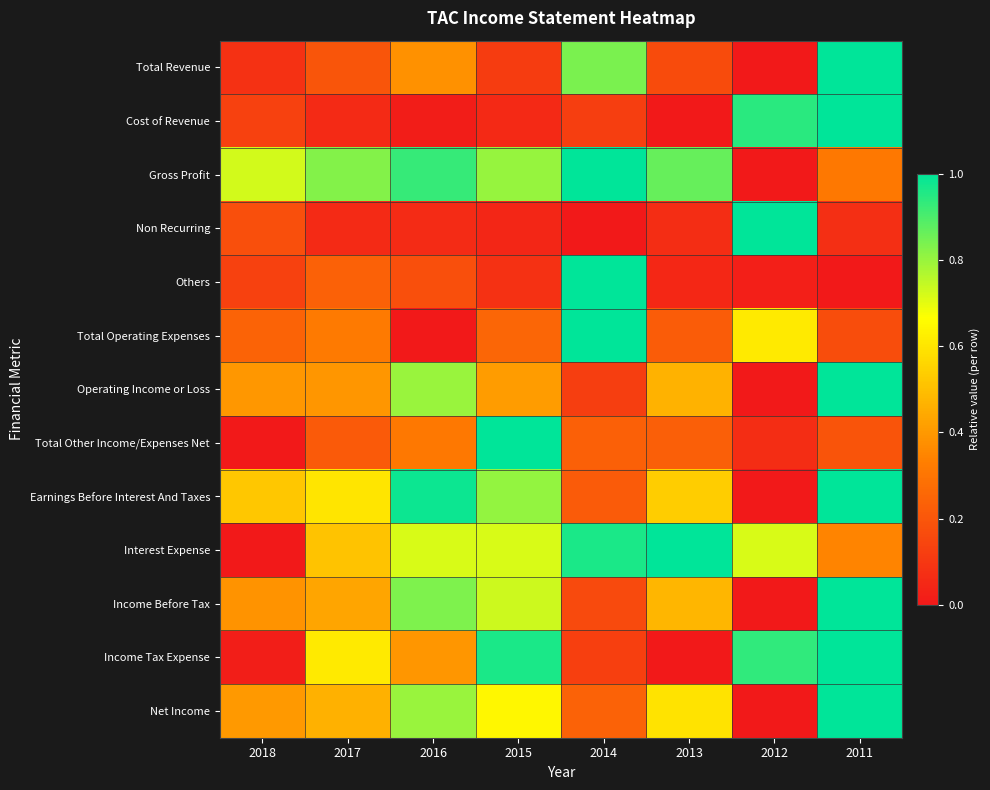

How many series are shown in this chart?

13